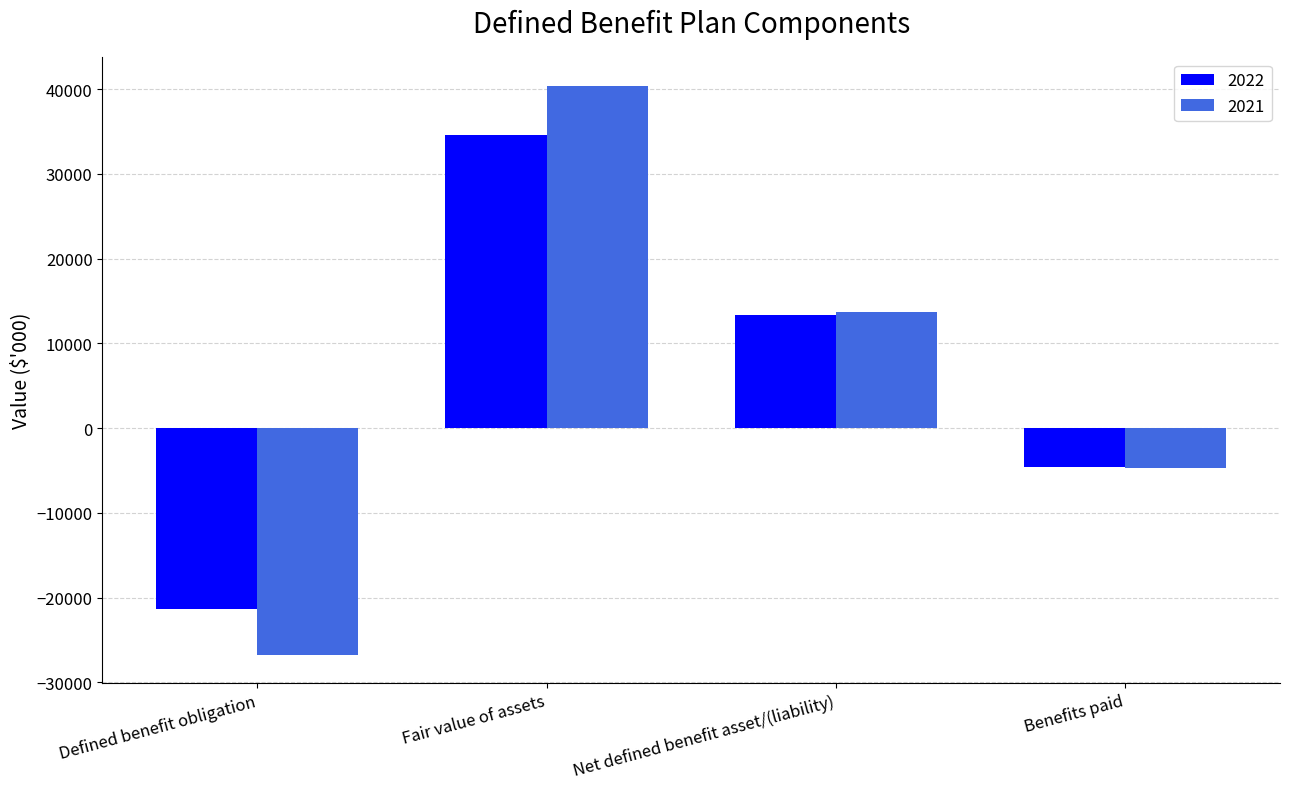

How many positive values does the 2021 series have?

2